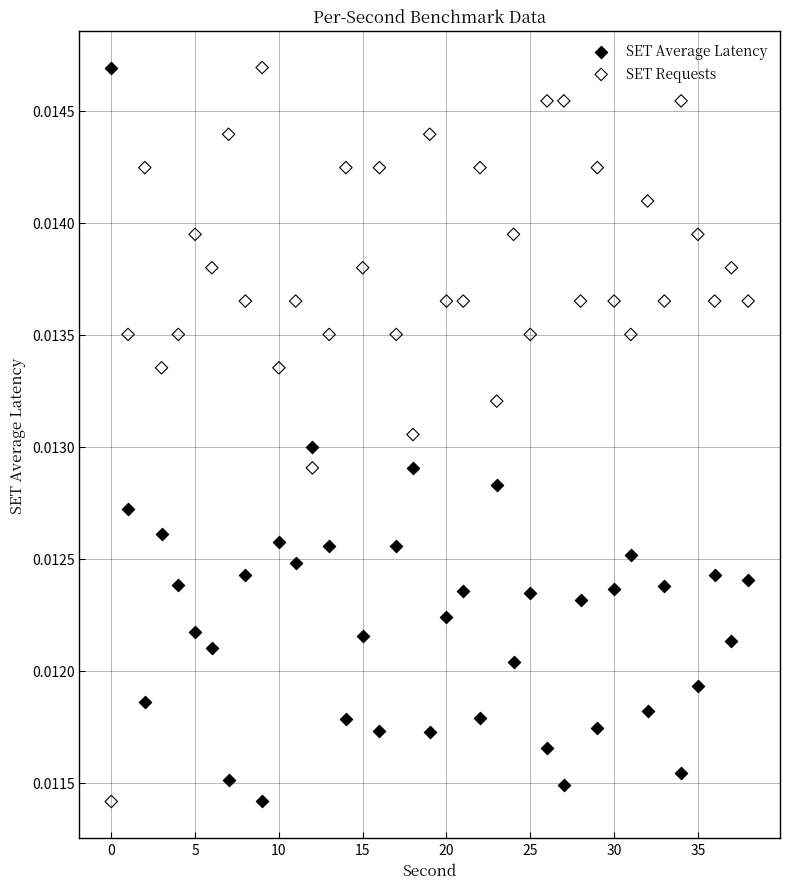

What are all the series names shown in the legend?

SET Average Latency, SET Requests